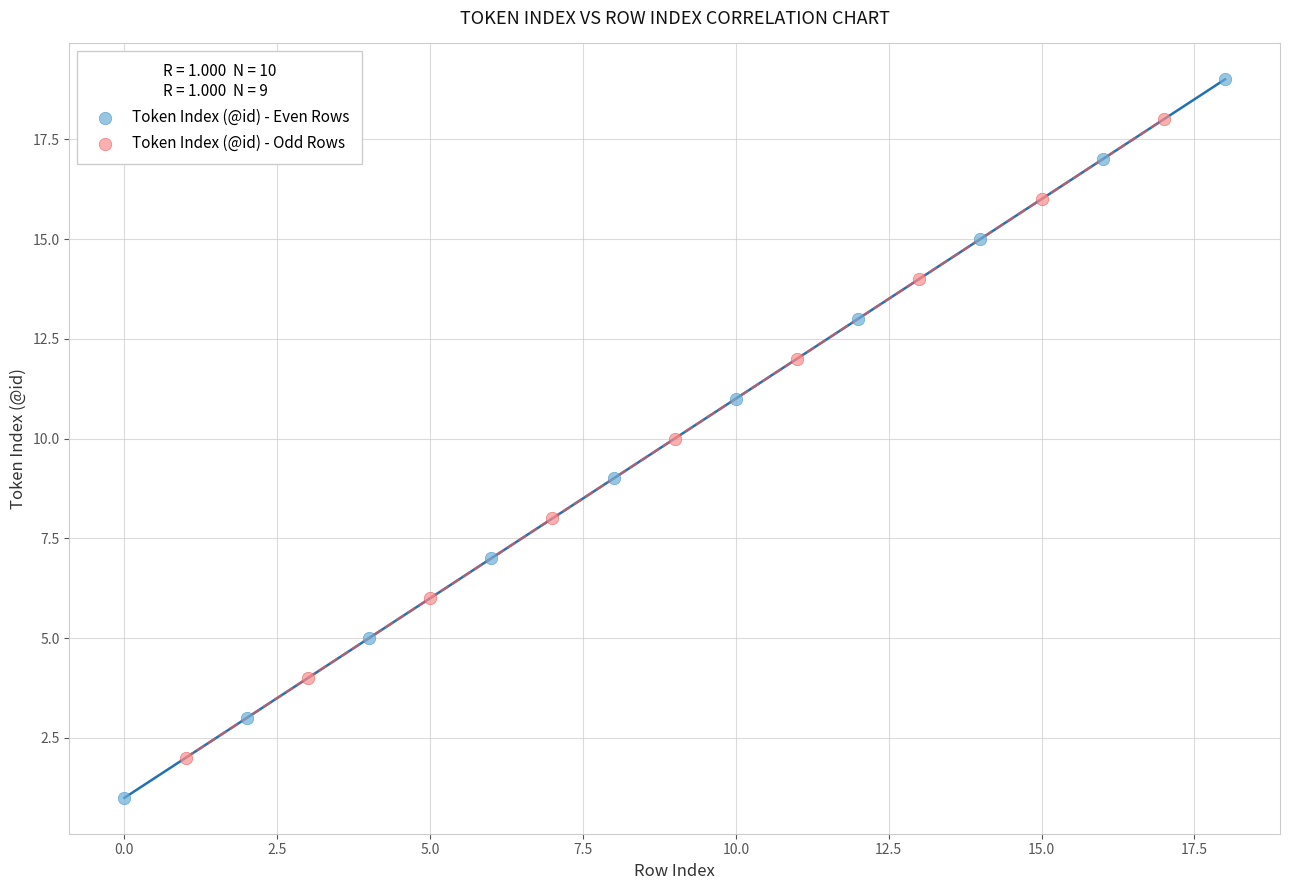

Which series reaches the minimum Y coordinate?

Token Index (@id) - Even Rows